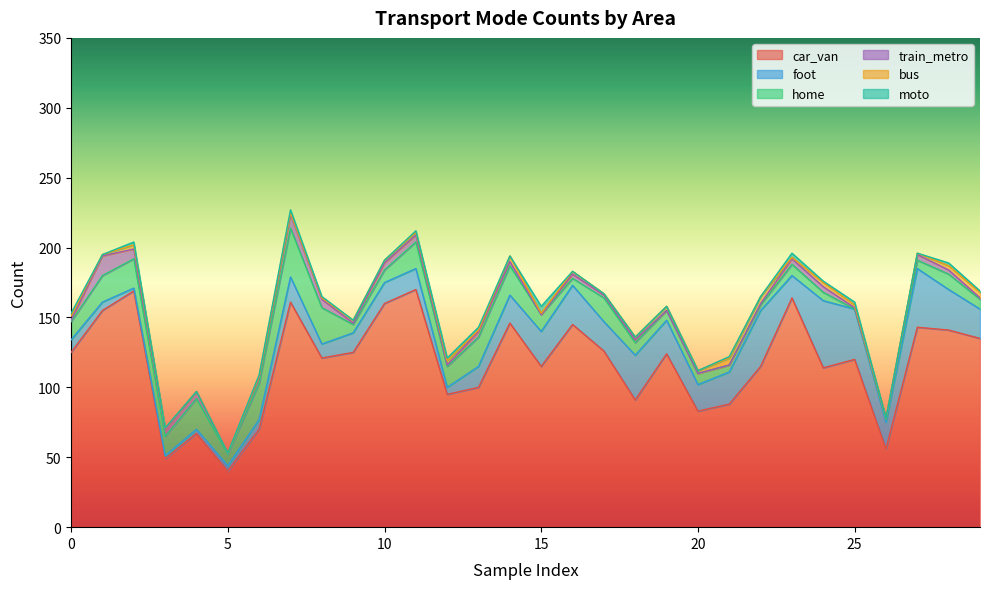

The moto series shows 0 at 4. True or false?

True